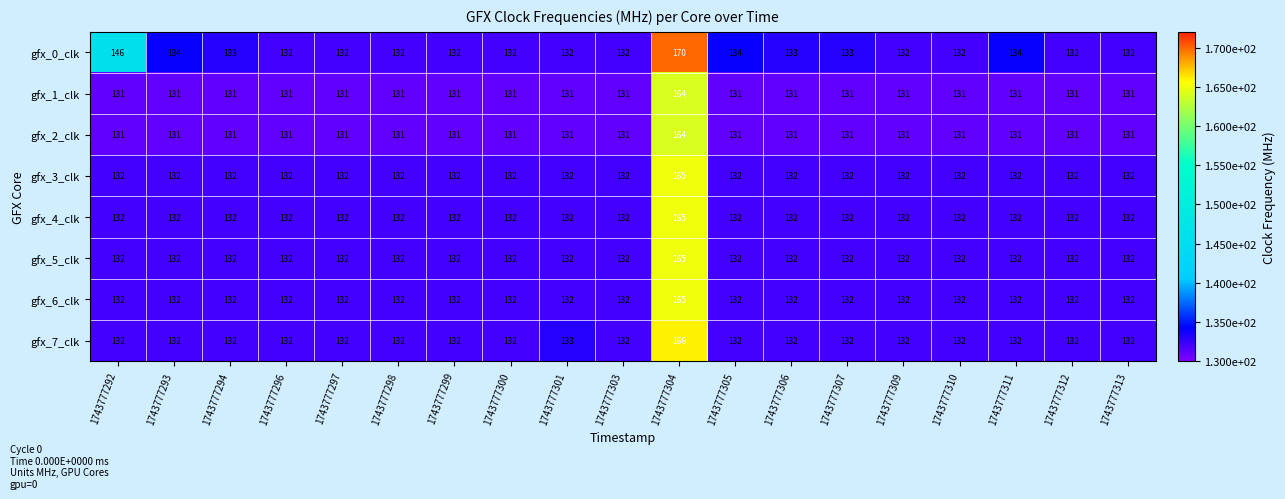

True or false: gfx_5_clk has a value of 132 at 1743777309.

True